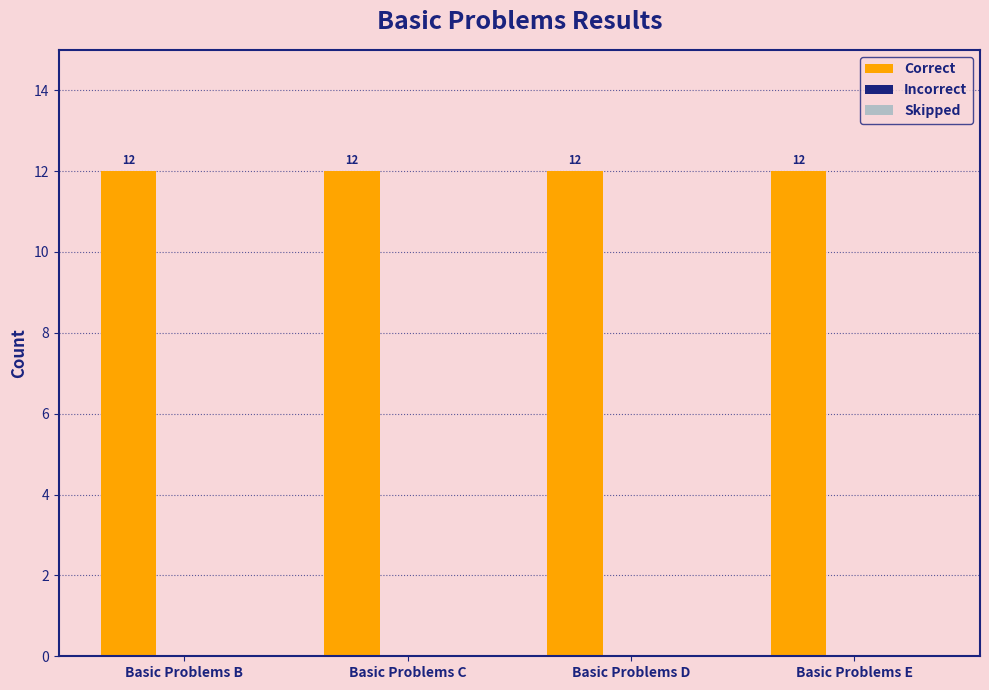

Is the value of Skipped at Basic Problems B greater than the value of Correct at Basic Problems D?

No